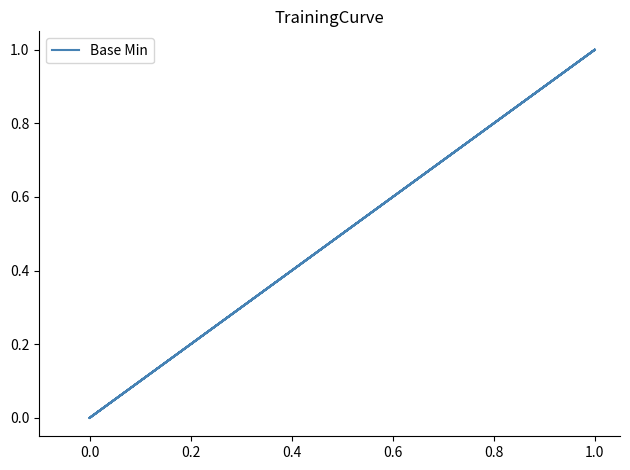

Does the chart have visible grid lines?

No